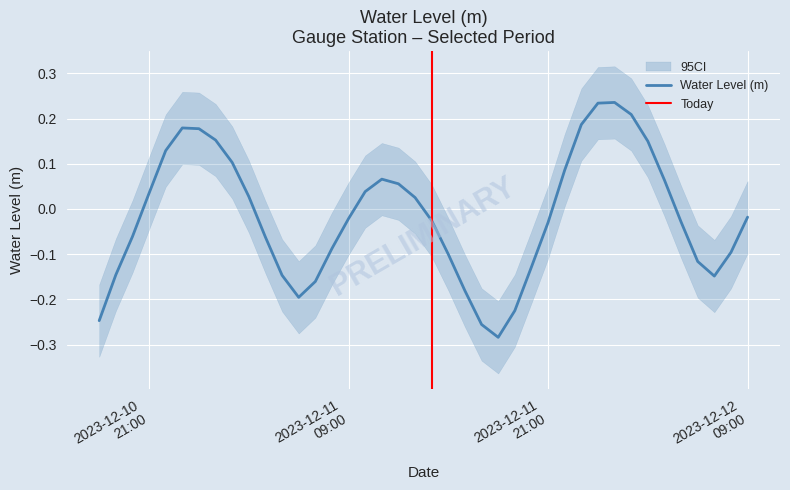

Count the number of categories in the chart.

40